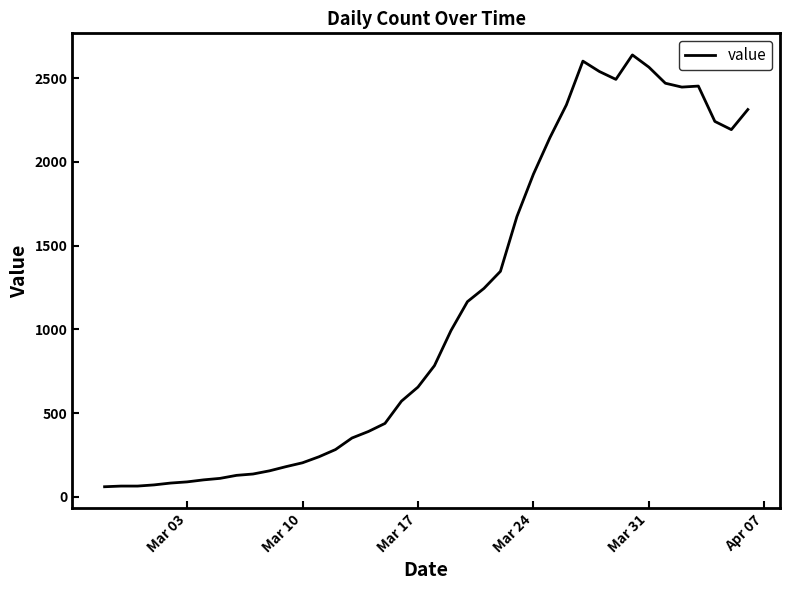

What is the minimum value shown in the chart?

61